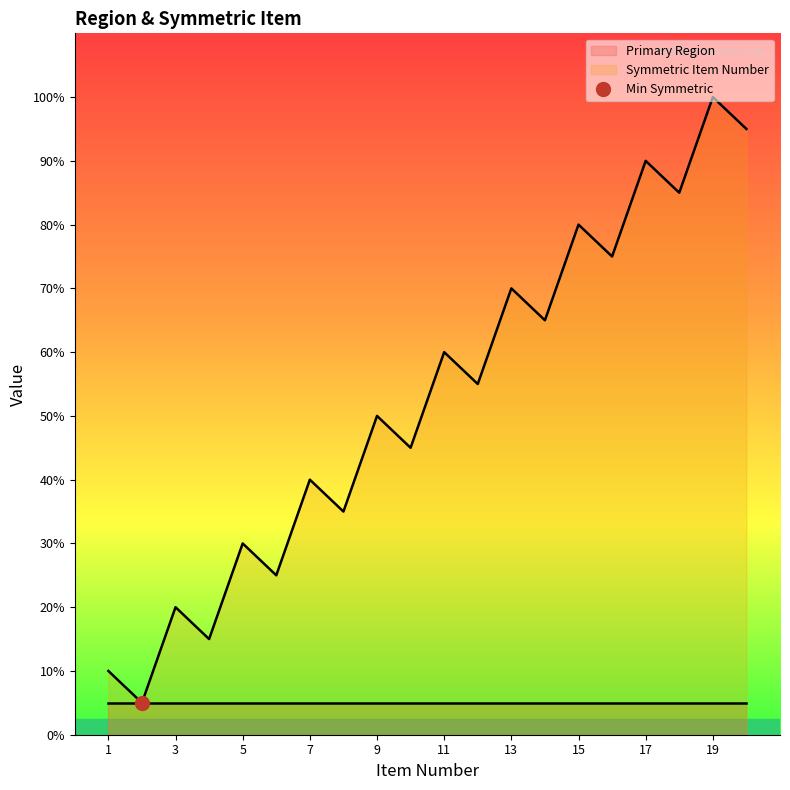

List the labels in order of value, smallest first.

2, 1, 4, 3, 6, 5, 8, 7, 10, 9, 12, 11, 14, 13, 16, 15, 18, 17, 20, 19